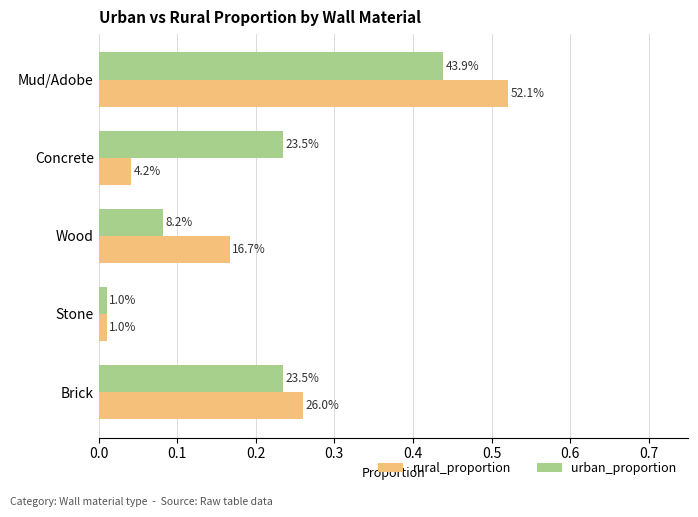

Which series has the largest range (max minus min)?

rural_proportion